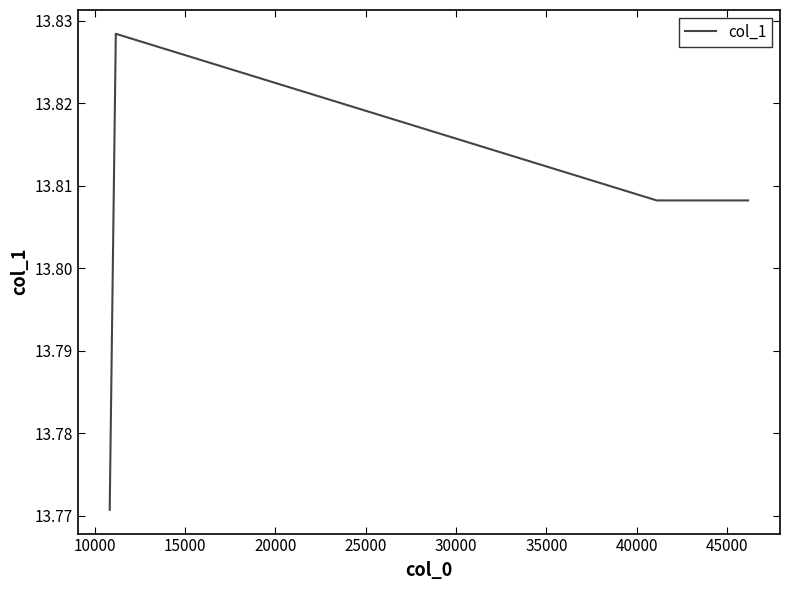

True or false: there are more than 2 points higher than both neighbors.

False